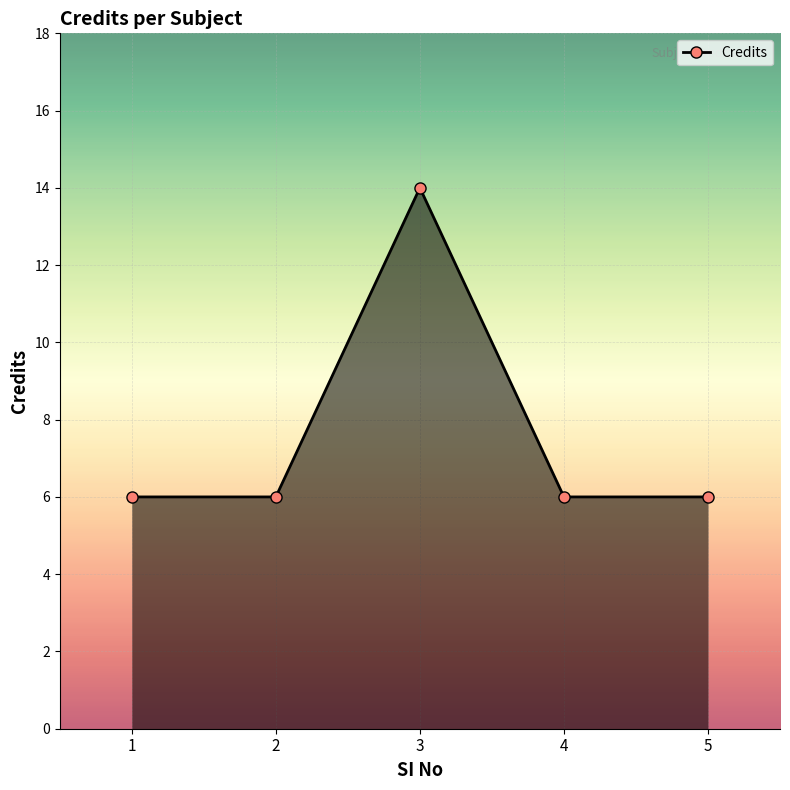

At which category does the chart reach its peak across all series?

3